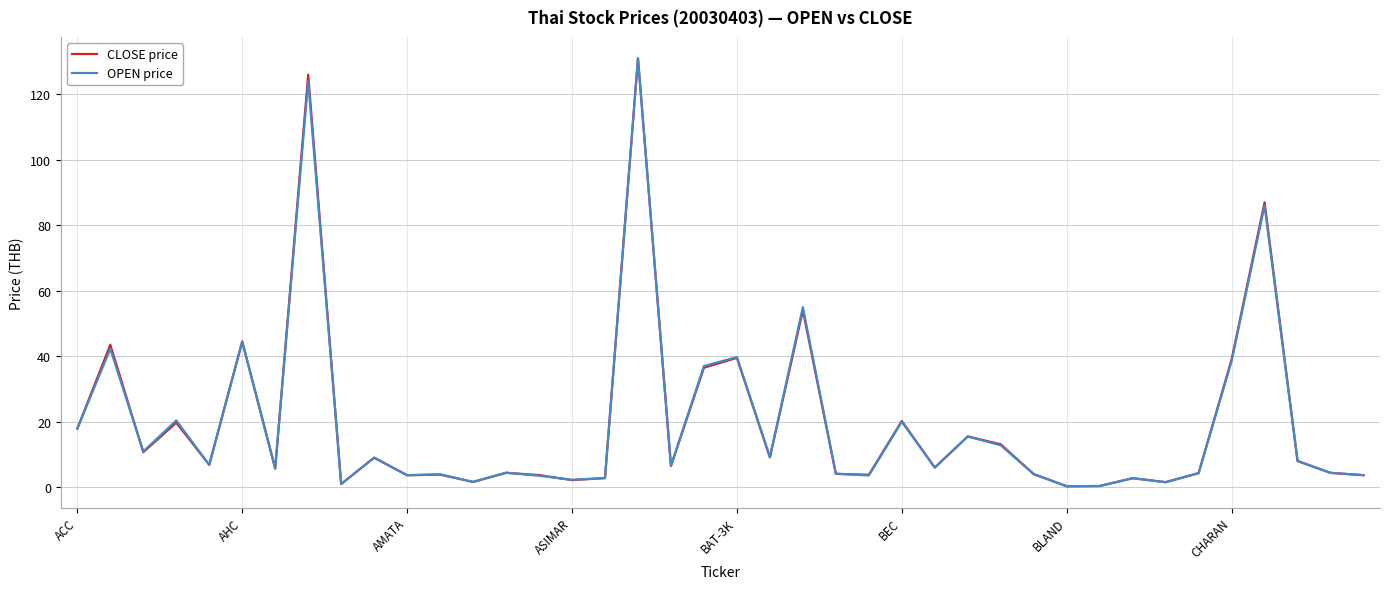

What is the greatest value displayed?

131.0